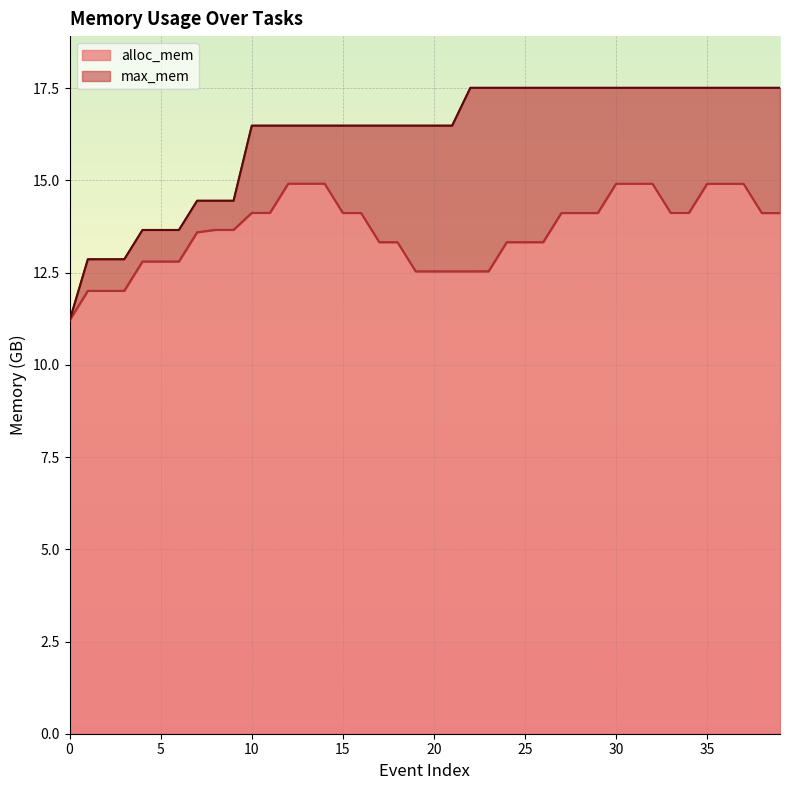

Reading left to right, what are all the values shown in this chart?

alloc_mem: 11.2	12.0	12.0	12.0	12.8	12.8	12.8	13.6	13.7	13.7	14.1	14.1	14.9	14.9	14.9	14.1	14.1	13.3	13.3	12.5	12.5	12.5	12.5	12.5	13.3	13.3	13.3	14.1	14.1	14.1	14.9	14.9	14.9	14.1	14.1	14.9	14.9	14.9	14.1	14.1
max_mem: 11.2	12.9	12.9	12.9	13.7	13.7	13.7	14.5	14.5	14.5	16.5	16.5	16.5	16.5	16.5	16.5	16.5	16.5	16.5	16.5	16.5	16.5	17.5	17.5	17.5	17.5	17.5	17.5	17.5	17.5	17.5	17.5	17.5	17.5	17.5	17.5	17.5	17.5	17.5	17.5